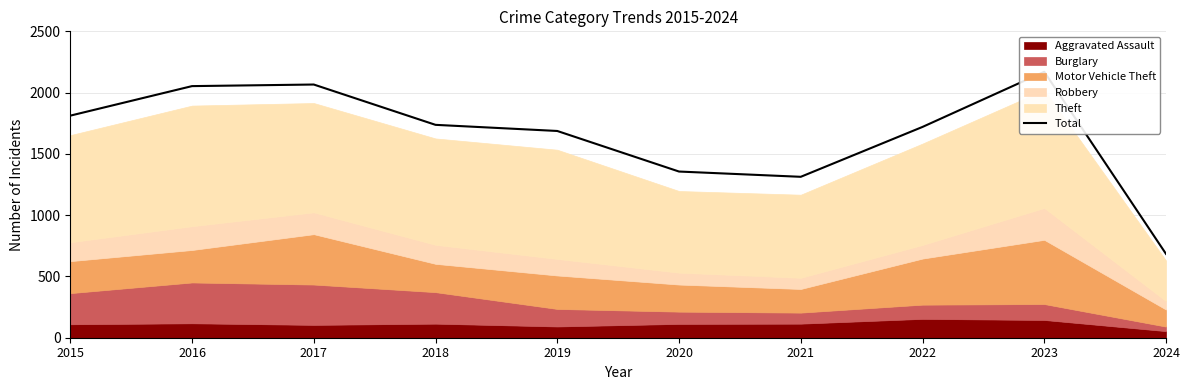

What is the sum of the values at 2018 and 2016?

3790